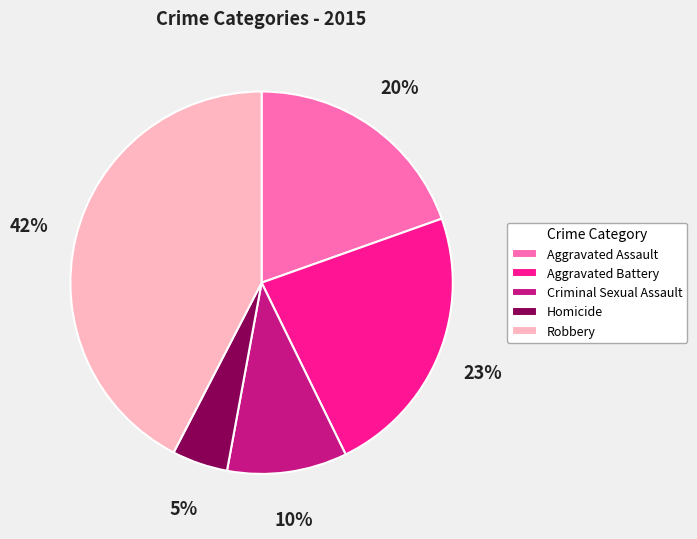

To the nearest percent, what portion does Criminal Sexual Assault represent?

10%